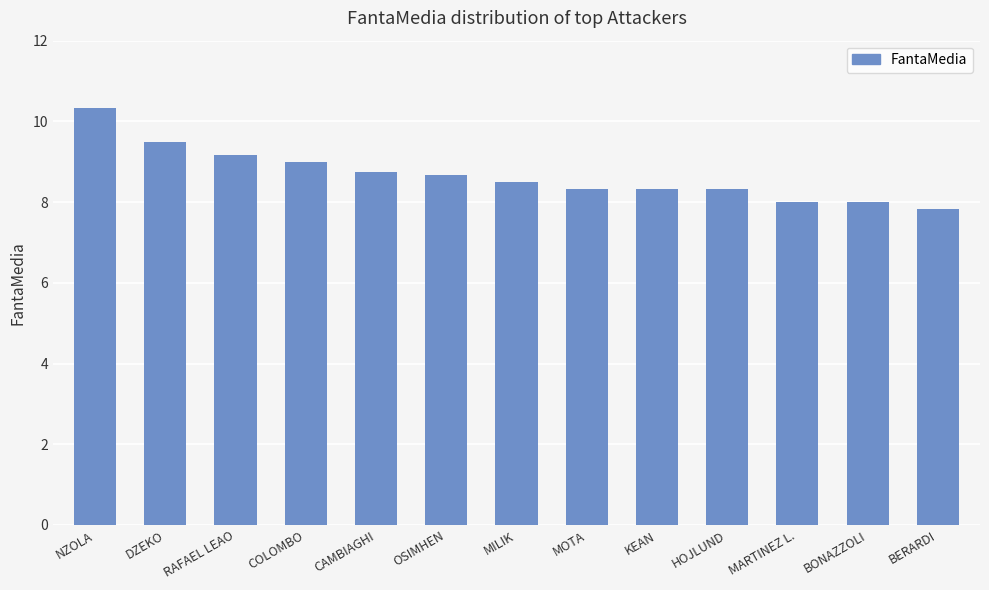

What is the label of the 10th bar from the left?

HOJLUND